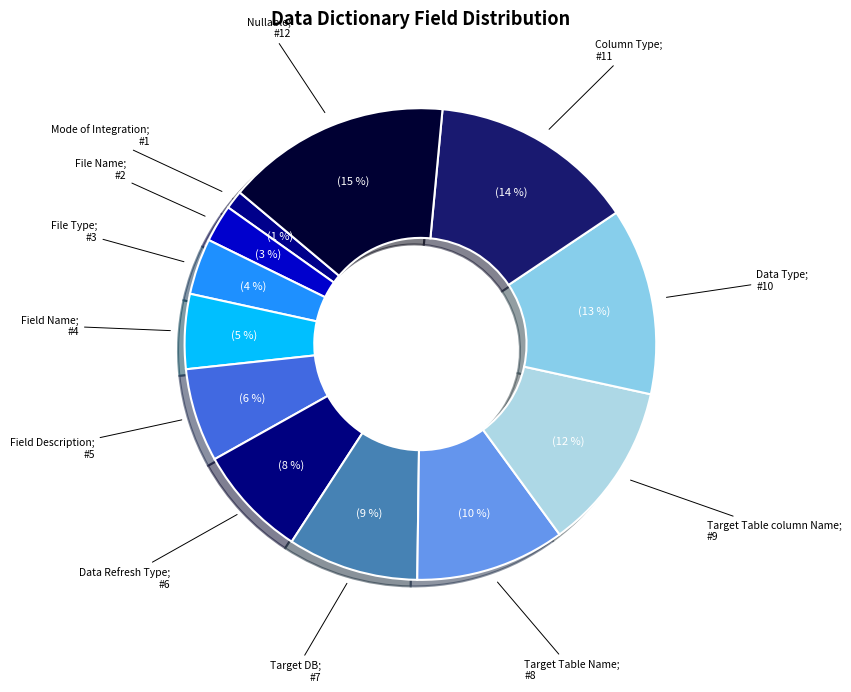

How many slices are in this pie chart?

12